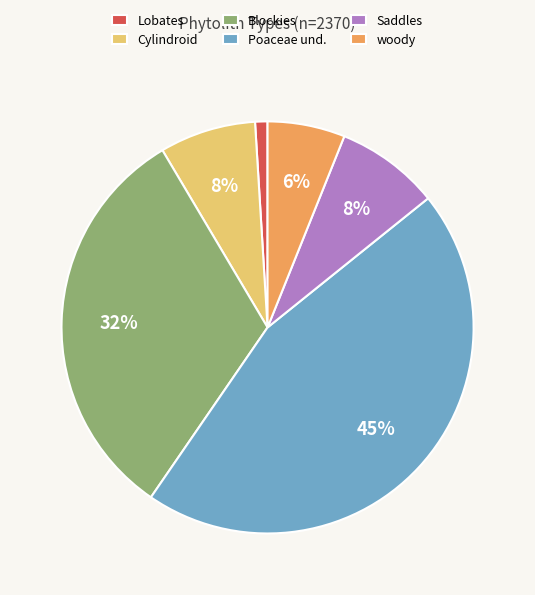

Does Lobates account for over 50% of the chart?

No